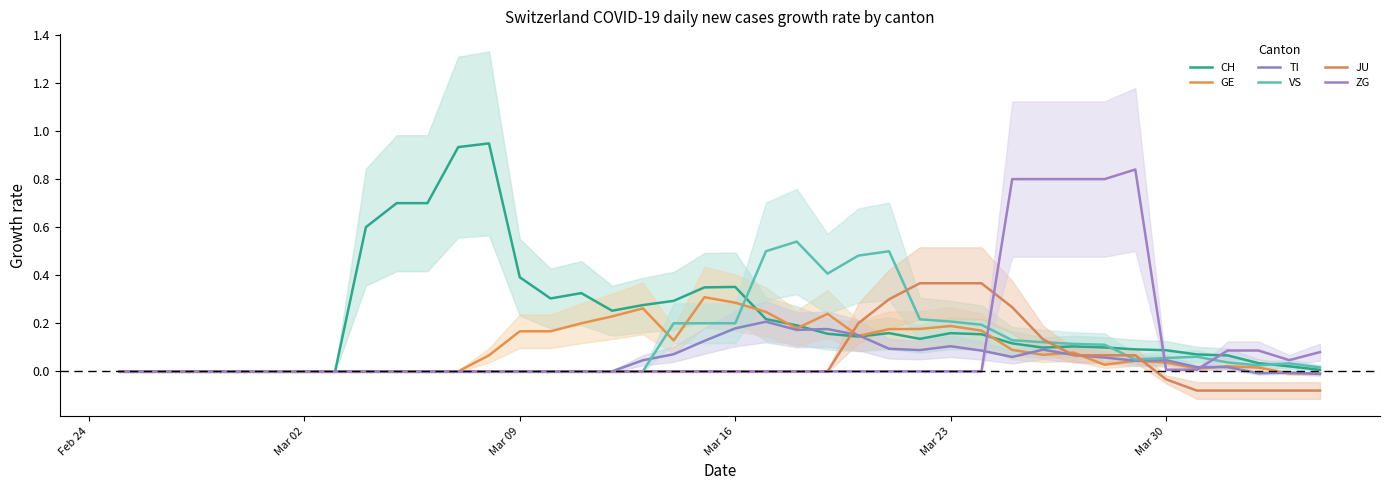

Which series has the widest spread of values?

CH